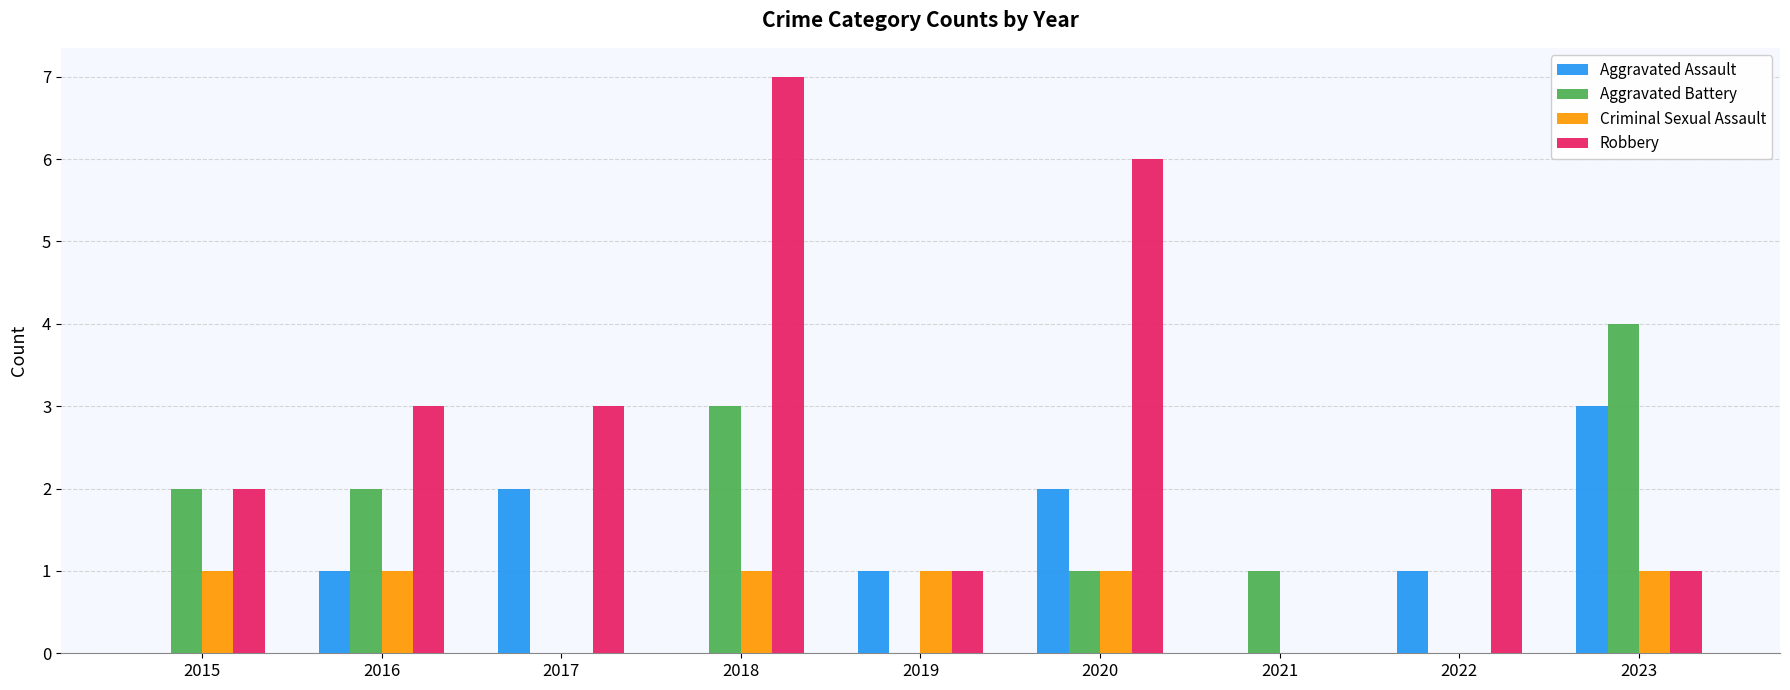

Are the bars grouped side by side (vs. stacked)?

Yes